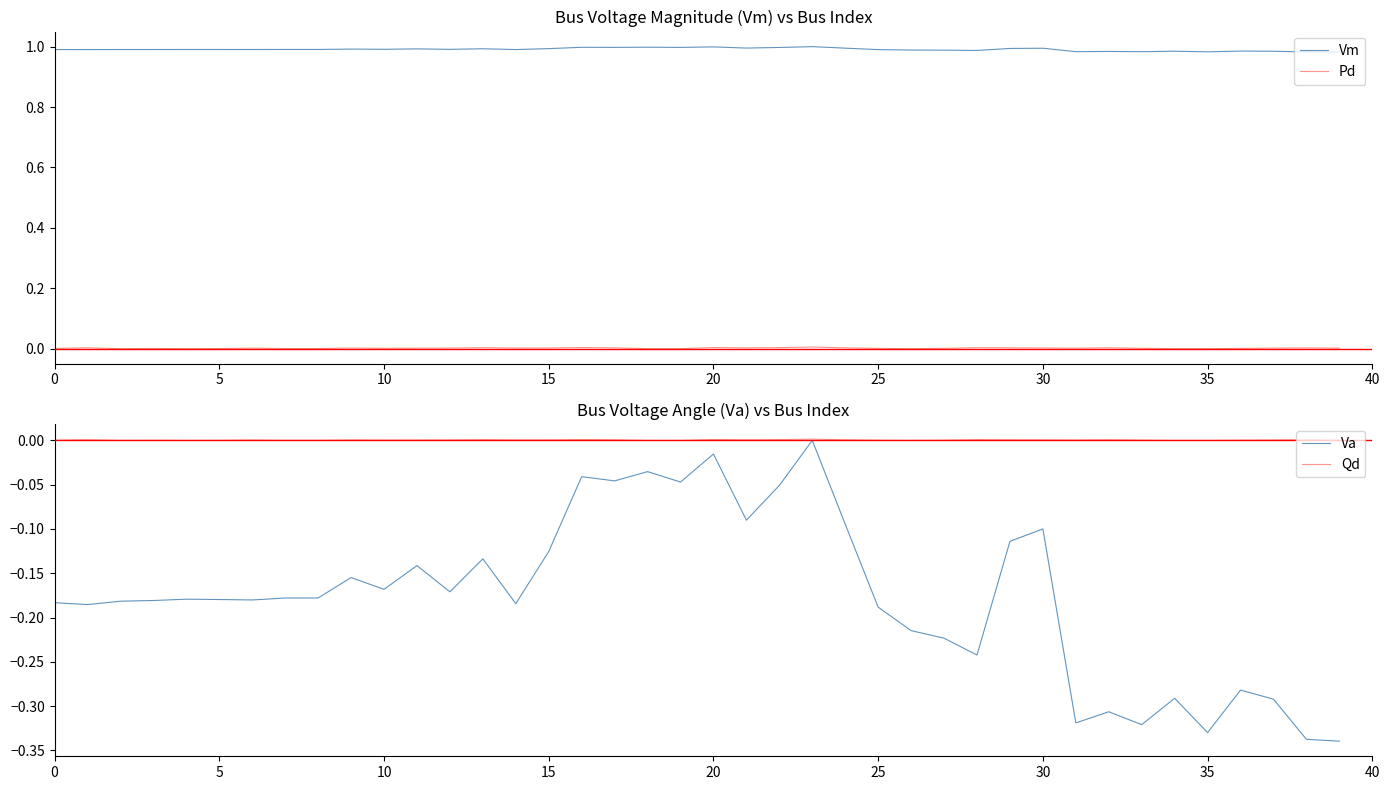

What is the label of the 30th point from the left?

29